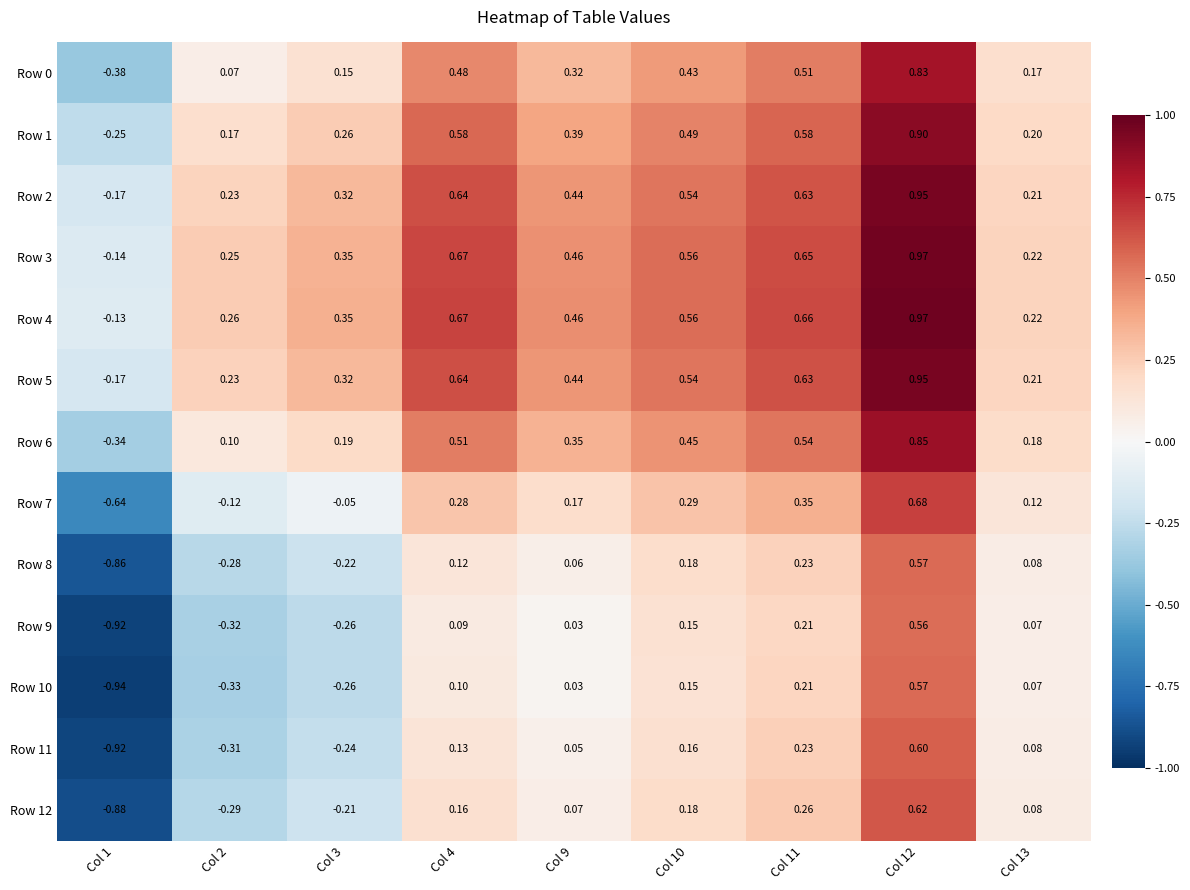

How many series are shown in this chart?

13